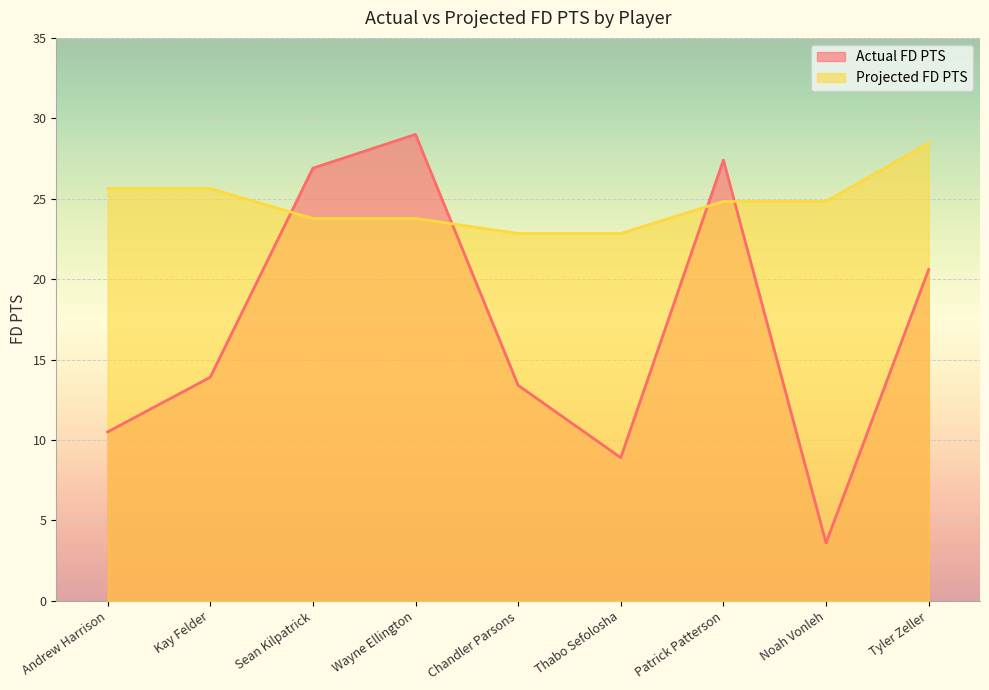

What is the label of the 7th point from the right?

Sean Kilpatrick